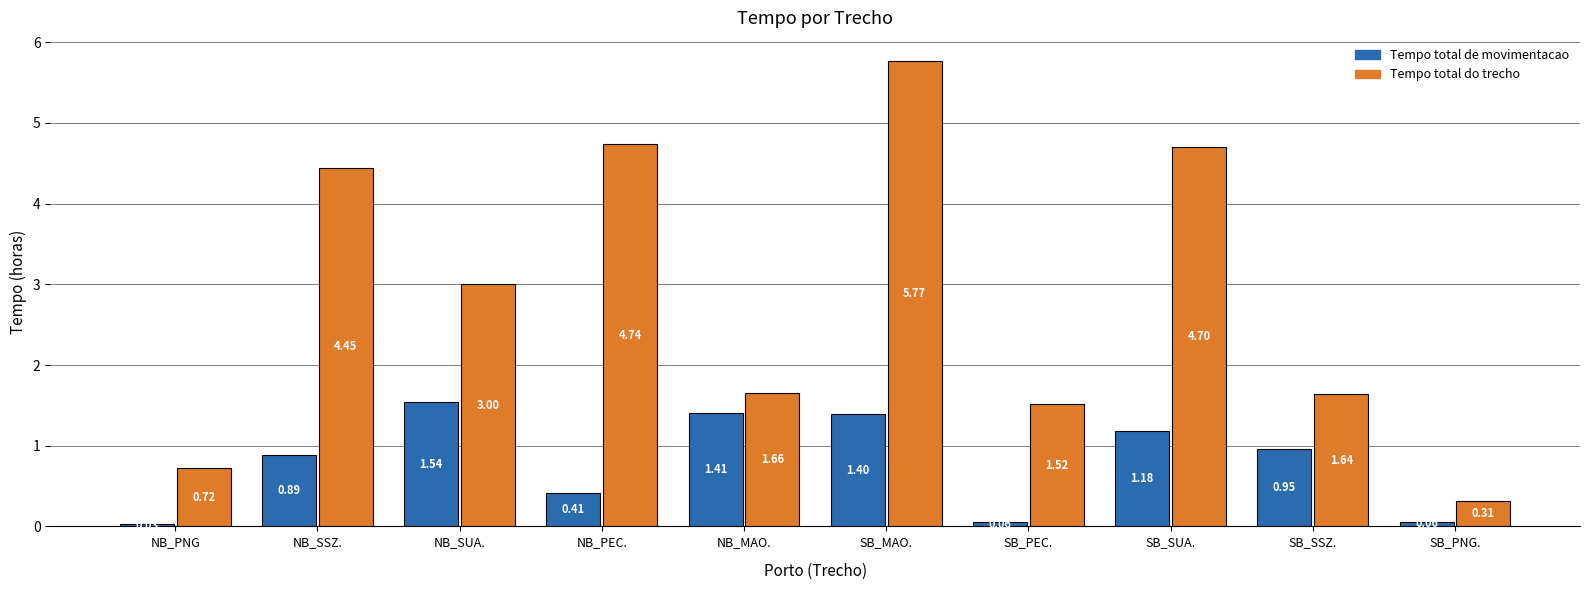

Rank the categories by Tempo total do trecho value from highest to lowest.

SB_MAO., NB_PEC., SB_SUA., NB_SSZ., NB_SUA., NB_MAO., SB_SSZ., SB_PEC., NB_PNG, SB_PNG.